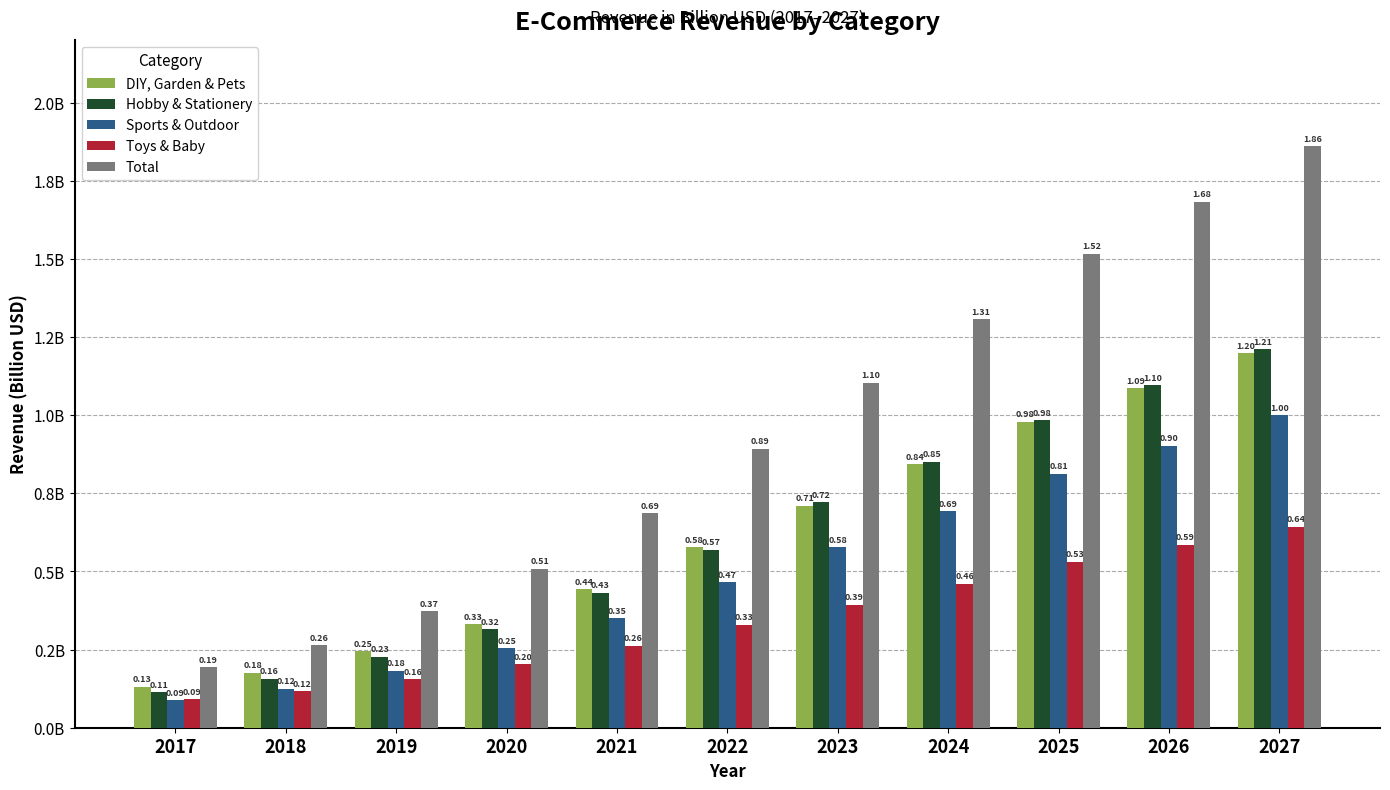

What is the average value of the Total series?

0.9